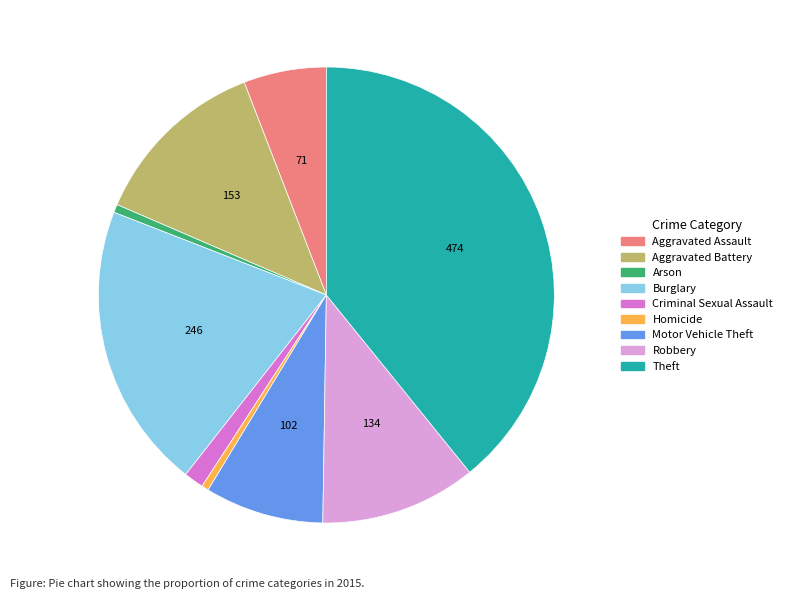

The Aggravated Battery slice represents 25% of the pie. True or false?

False